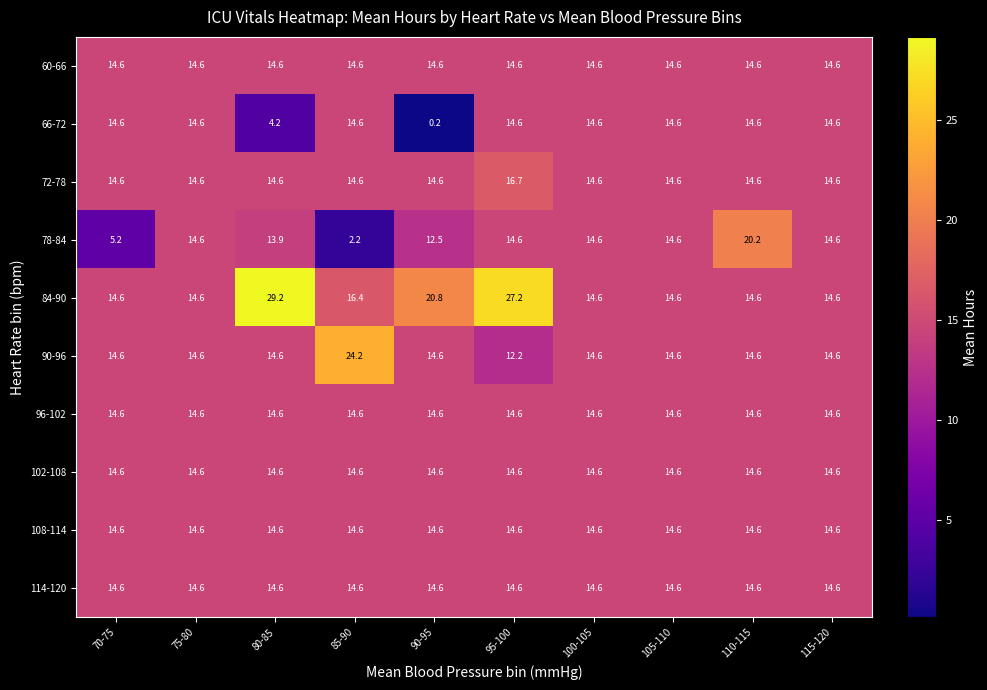

How many categories are shown in the chart?

10